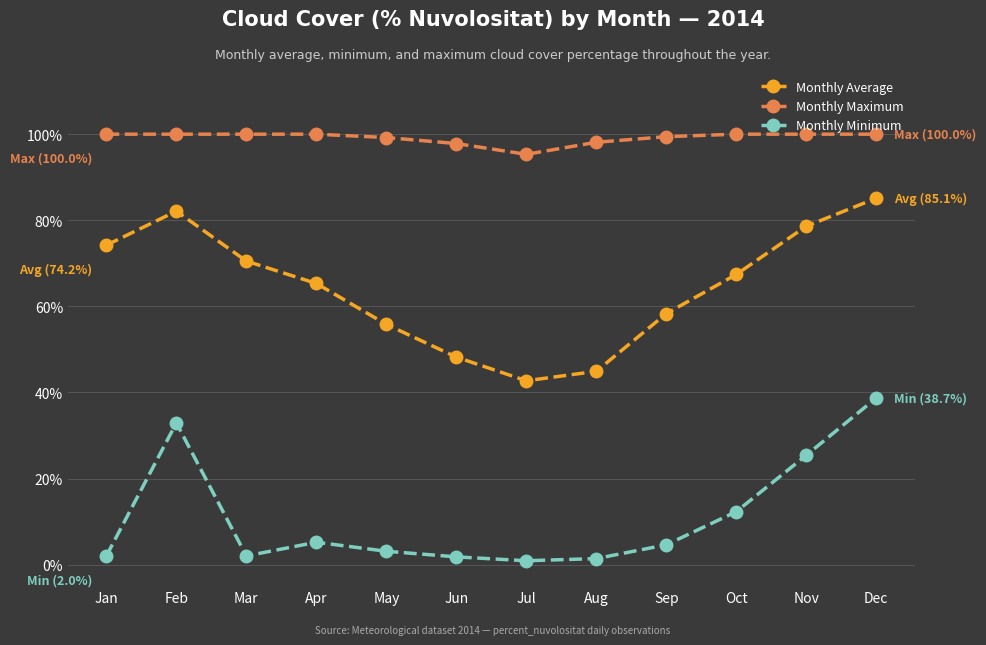

The Monthly Average series shows 74.2 at Jan. True or false?

True